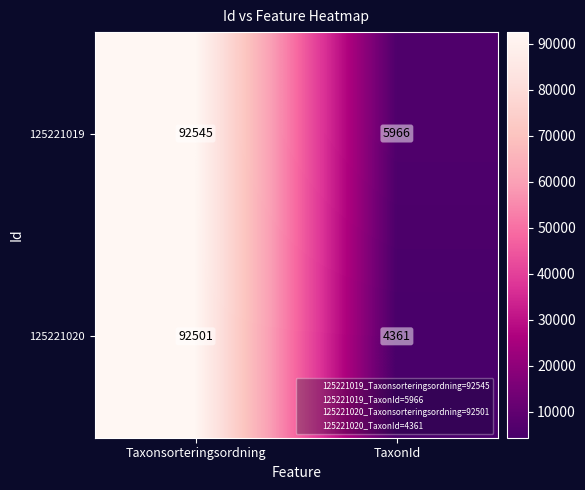

Reading left to right, extract all data points from this chart.

125221019: 92545	5966
125221020: 92501	4361